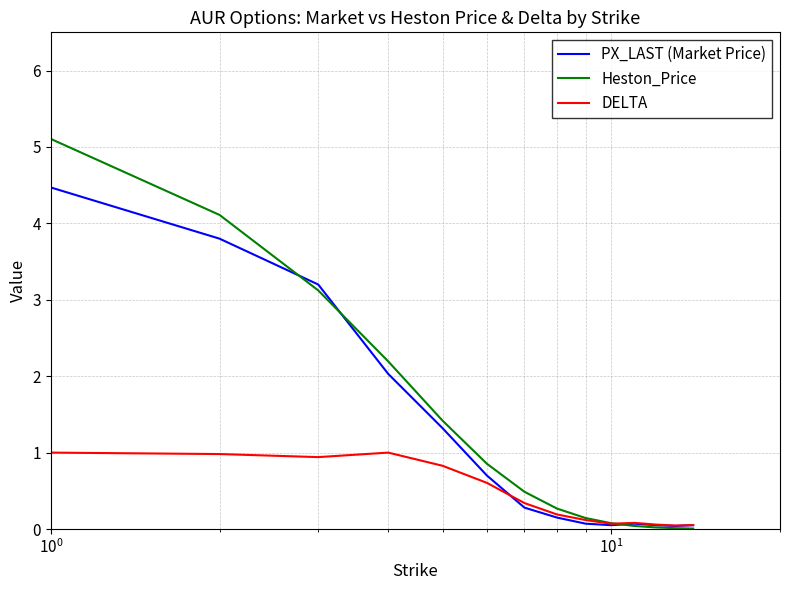

What is the maximum value for Heston_Price?

5.1